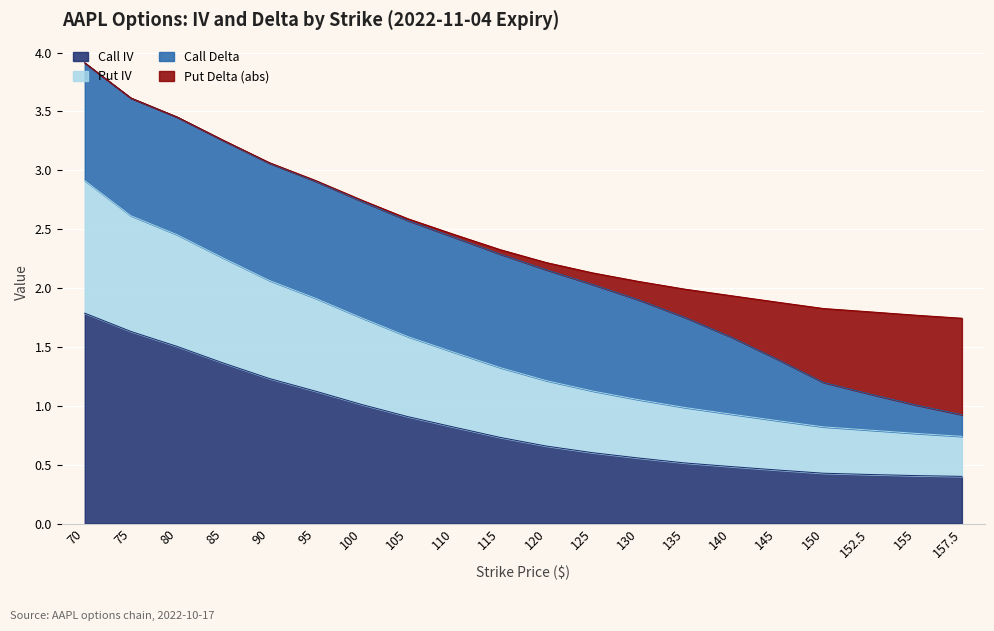

The value of Put IV at 135 is 1.5. True or false?

False